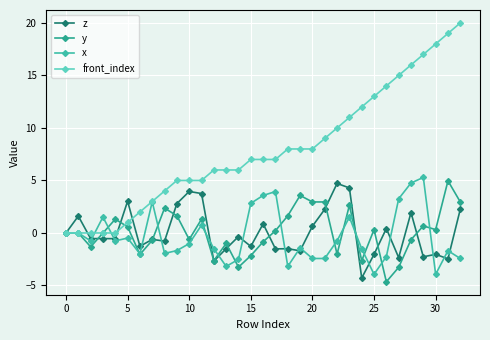

How many interior local valleys does the z series have?

12